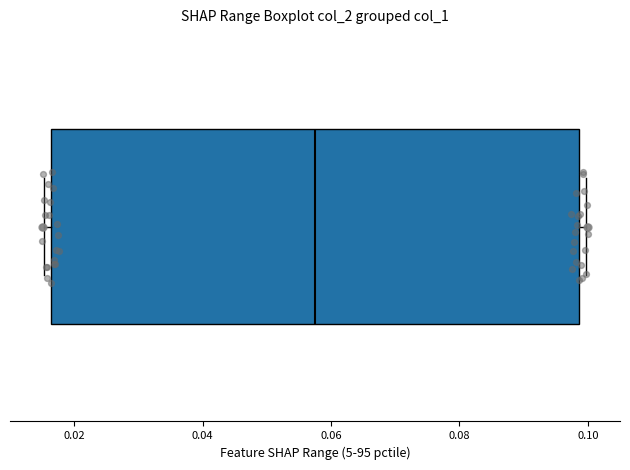

Transcribe this box plot: give where the median line is, the range the box spans, and where the two whiskers end, as read against the x-axis. The values are not printed on the chart, so give them approximately, as read against the axis.

median 0.058, box 0.016 to 0.098, whiskers 0.016 (just left of the box's left edge) to 0.100